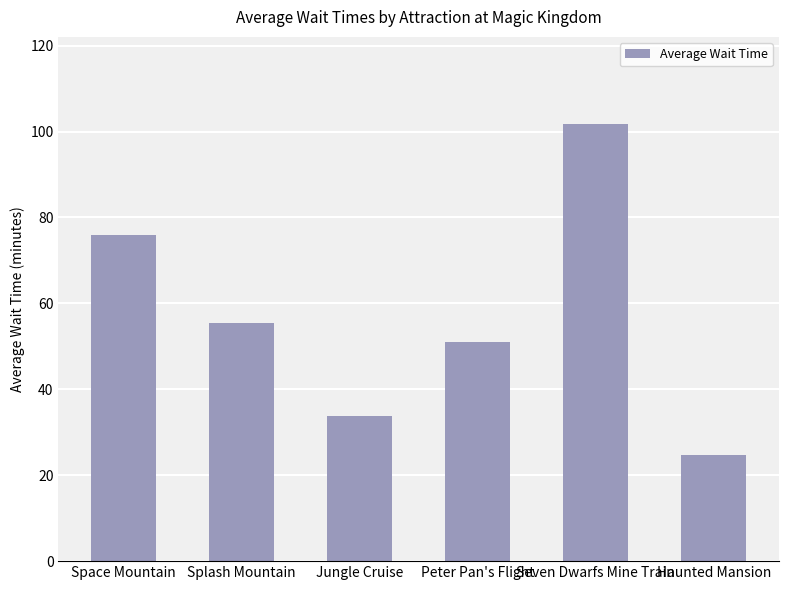

Where is the data nearest to the value 63?

Splash Mountain